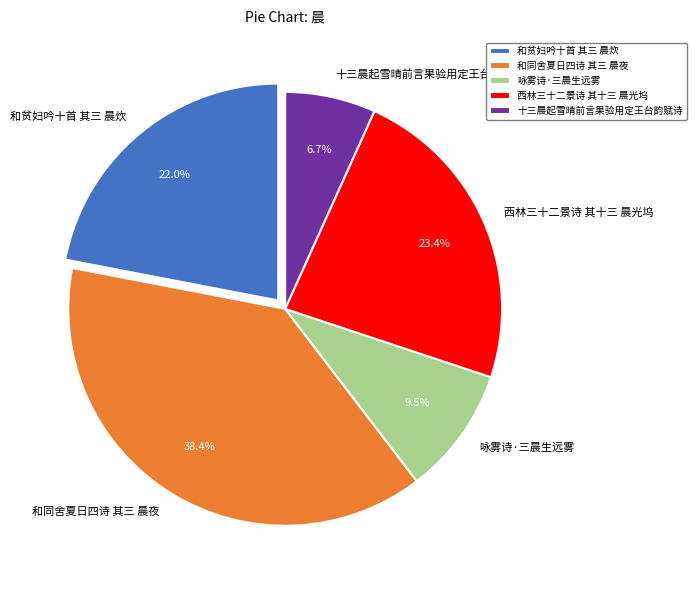

To the nearest percent, what is the difference between the largest and smallest slice percentages?

32%